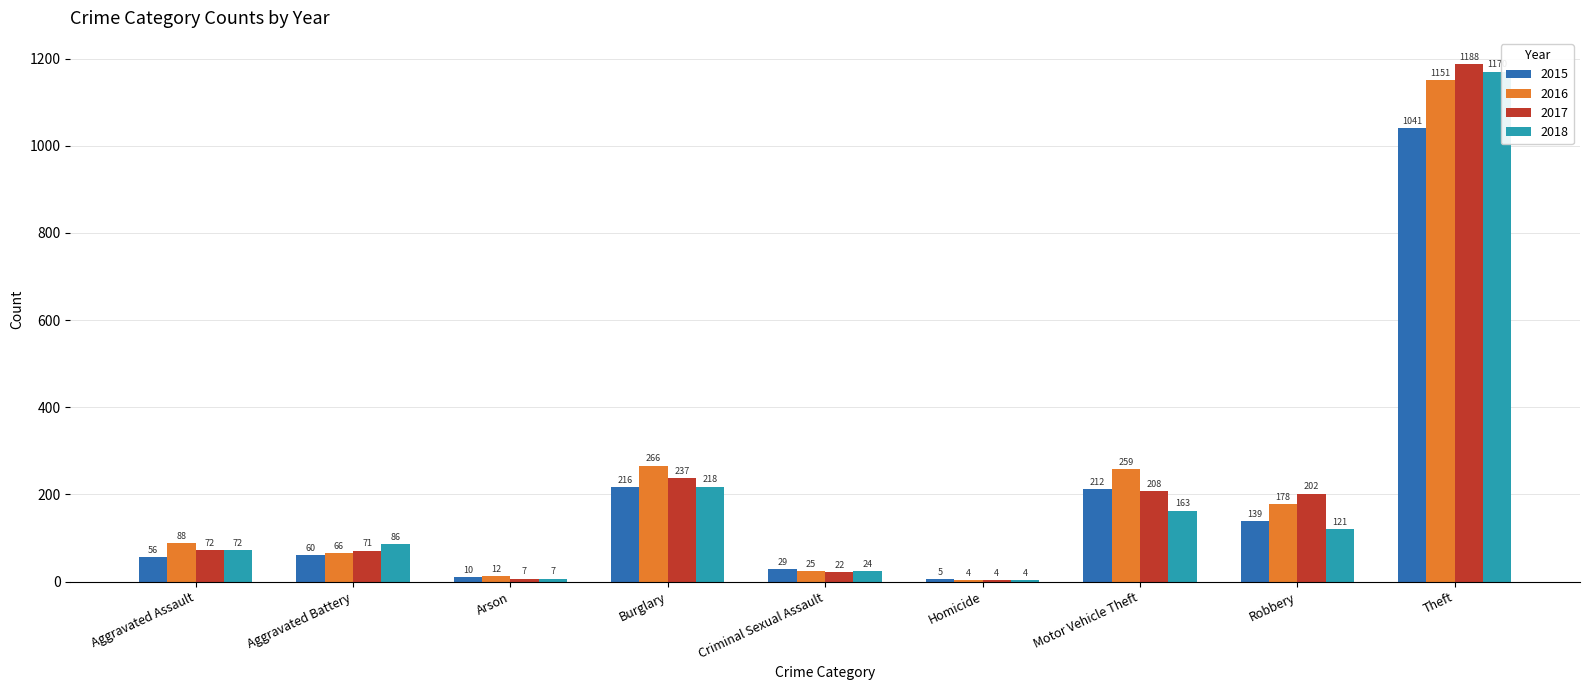

How many bars are there in total?

36